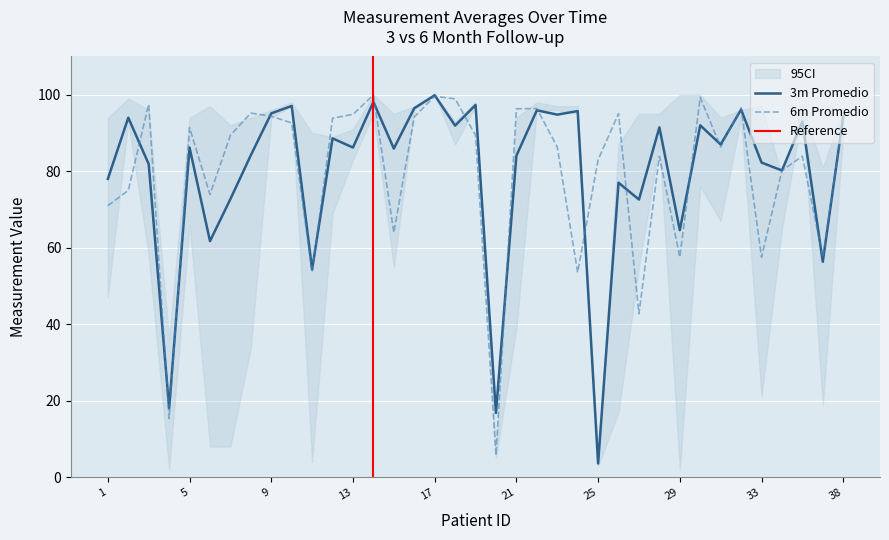

In X3.meses.Promedio, how many points are lower than both neighbors (excluding endpoints)?

14